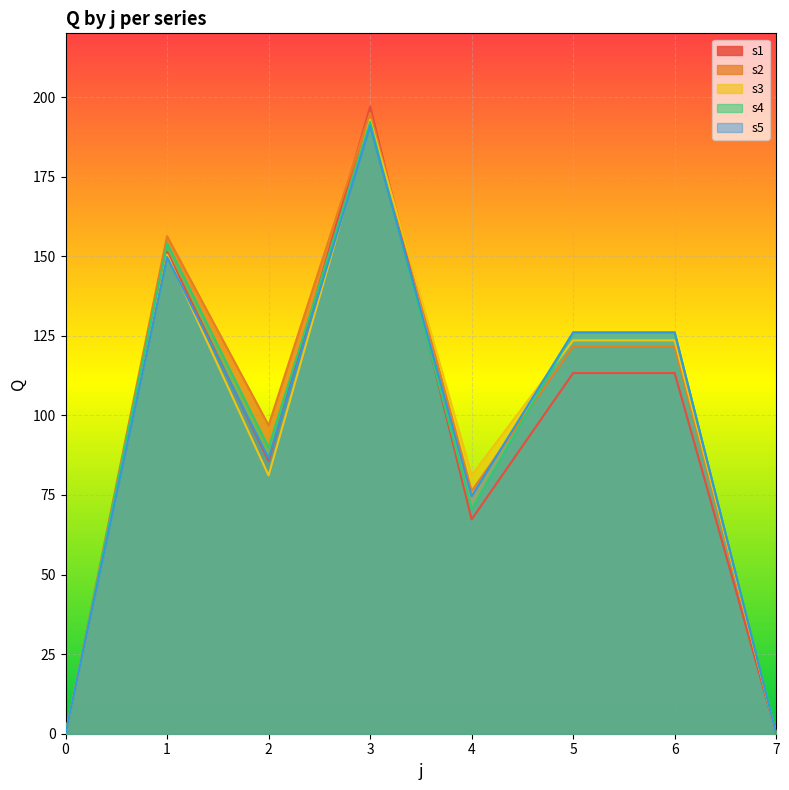

In s1, how many points are lower than both neighbors (excluding endpoints)?

2